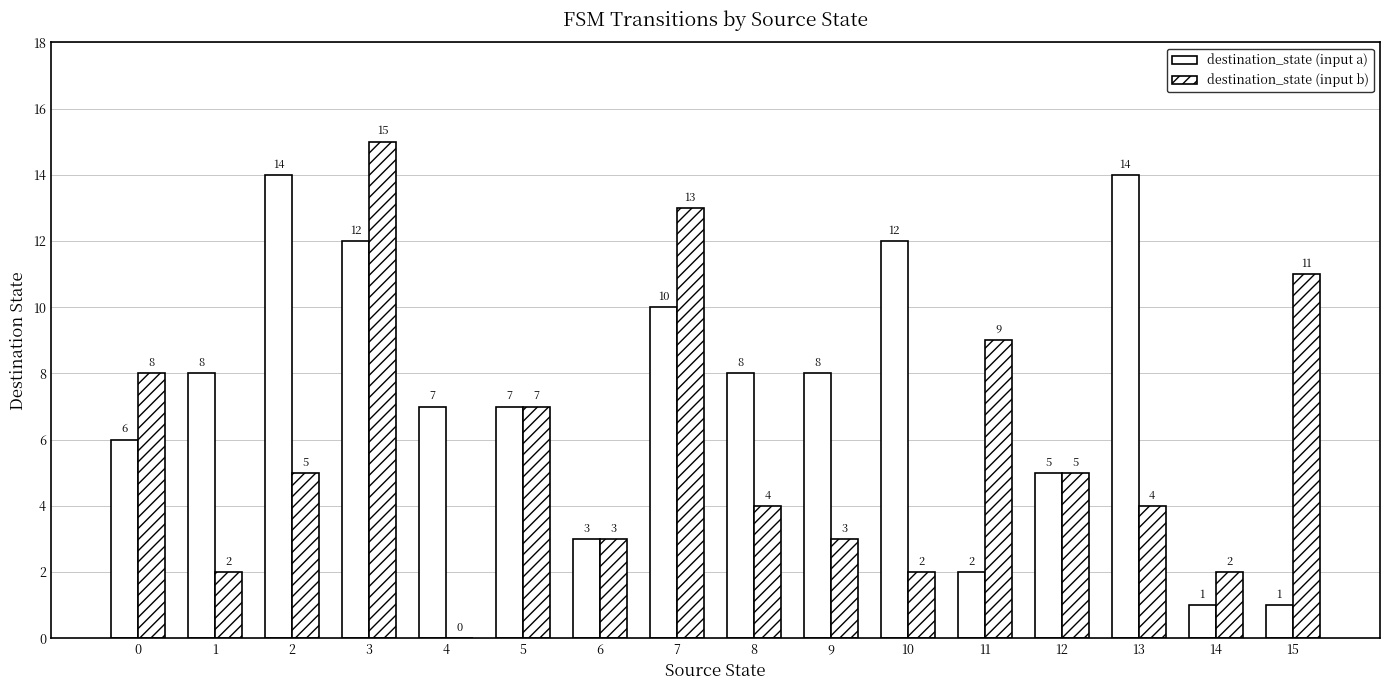

What is the value of the destination_state (input b) bar at the 12th from the left?

9